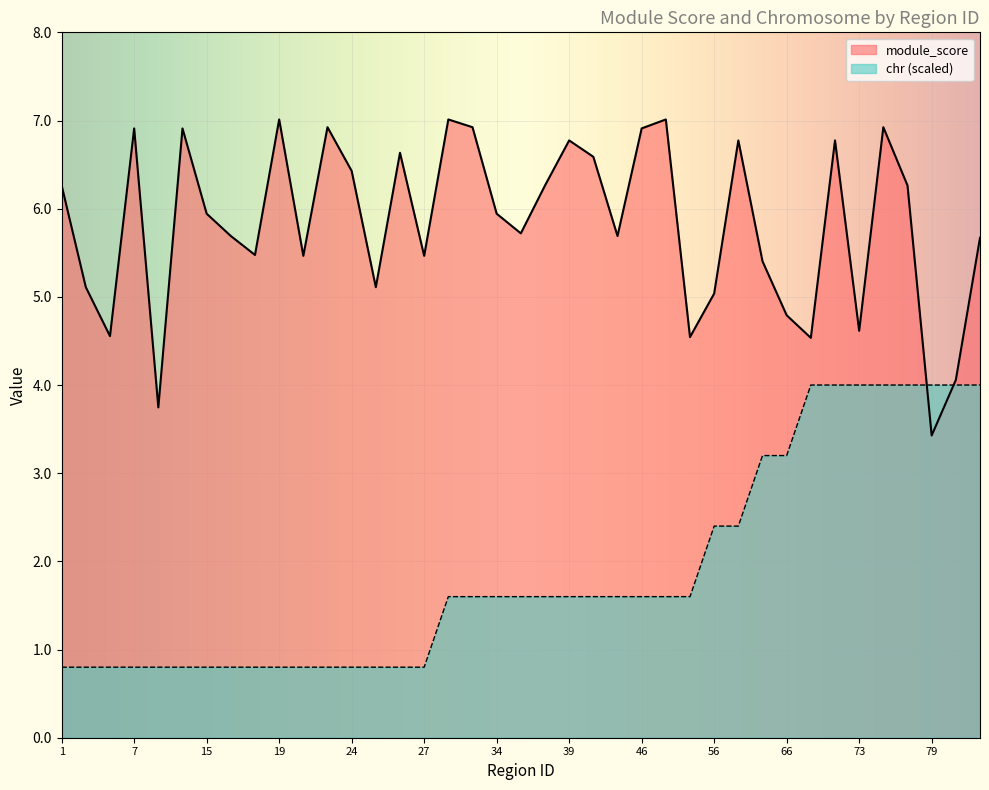

How many distinct data groups are displayed?

2